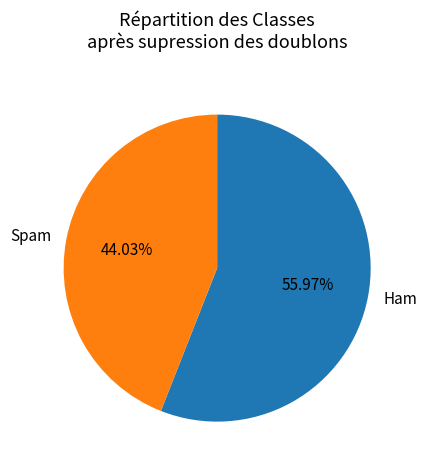

Which slice represents more than half of the pie?

Ham